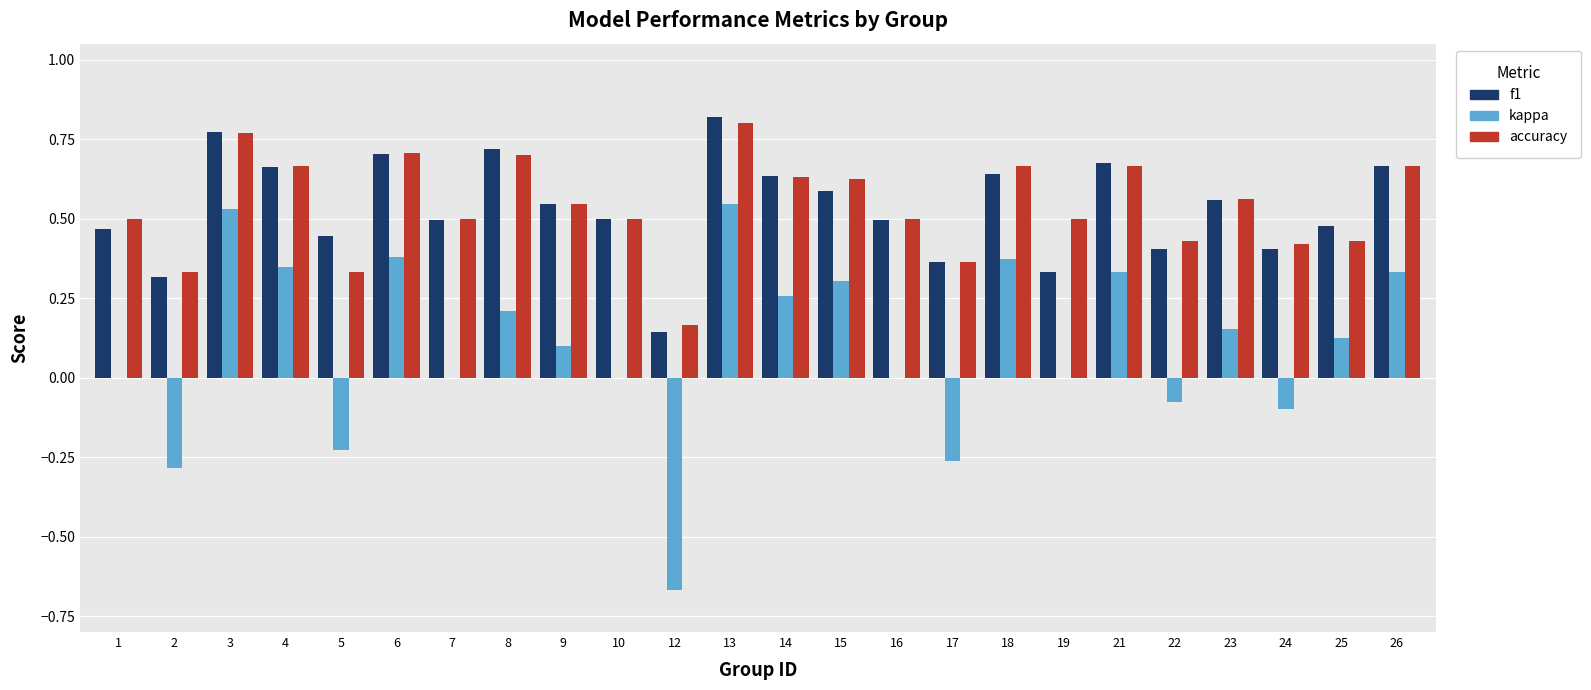

How many series are shown in this chart?

3